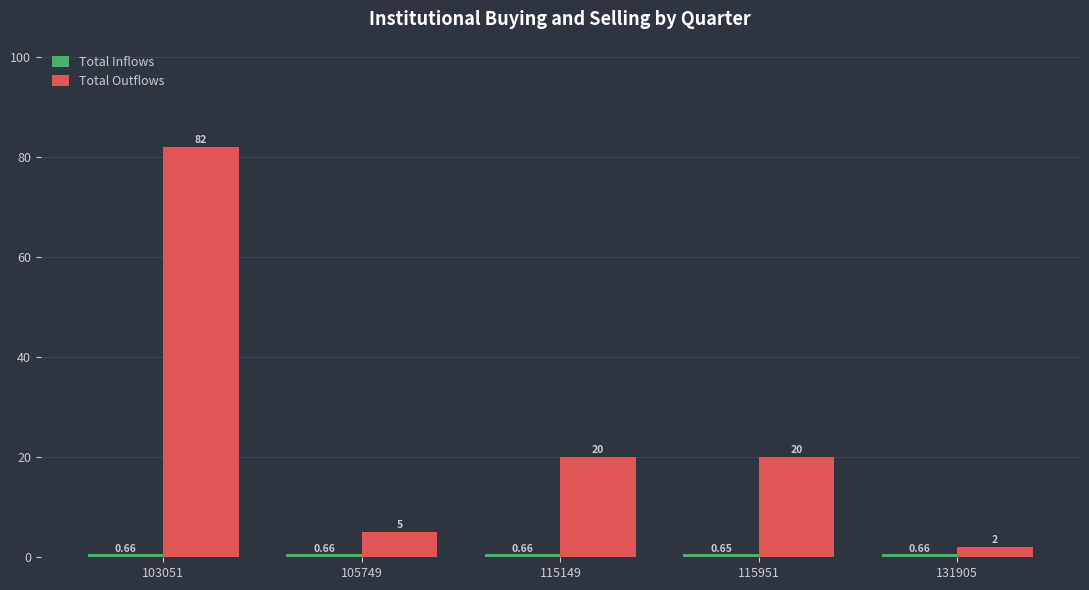

What is the difference between the highest and lowest values at 115149?

19.3